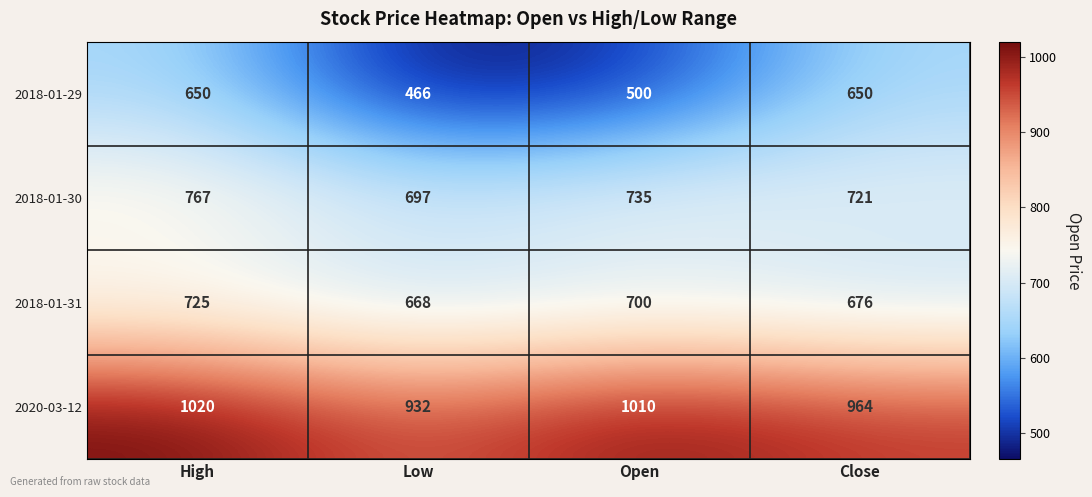

What is the sum of the 2020-03-12 values at High and Close?

1984